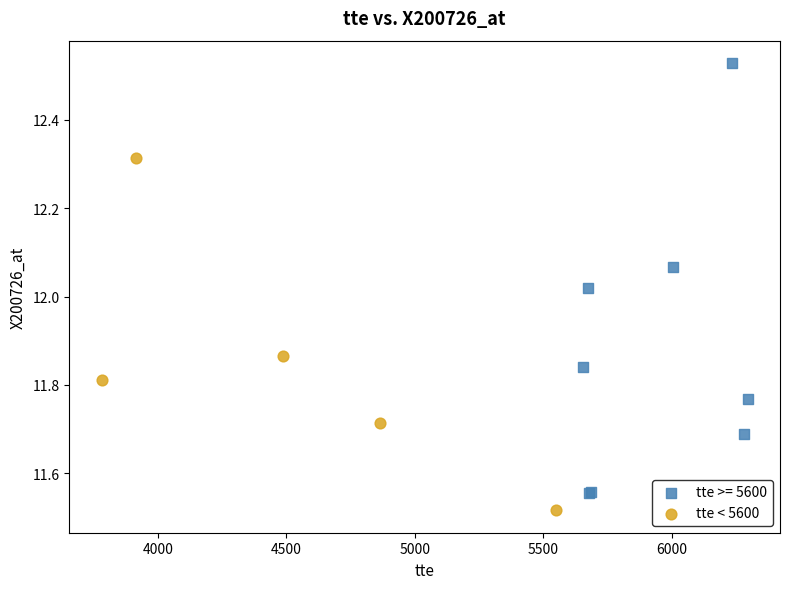

Which series reaches the maximum Y coordinate?

tte >= 5600